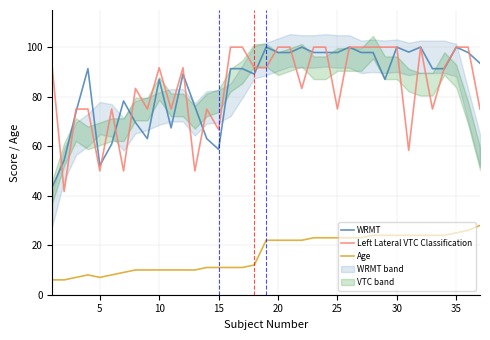

Reading right to left, what are all the values shown in this chart?

WRMT: 93.5	97.8	100.0	91.3	91.3	100.0	98.0	100.0	87.0	97.8	97.8	100.0	97.8	97.8	97.8	100.0	97.8	97.8	100.0	89.1	91.3	91.3	58.7	63.0	76.1	89.1	67.4	87.0	63.0	69.6	78.3	60.9	52.2	91.3	73.9	54.4	43.5
Left Lateral VTC Classification: 75.0	100.0	100.0	91.7	75.0	100.0	58.3	100.0	100.0	100.0	100.0	100.0	75.0	100.0	100.0	83.3	100.0	100.0	91.7	91.7	100.0	100.0	66.7	75.0	50.0	91.7	75.0	91.7	75.0	83.3	50.0	75.0	50.0	75.0	75.0	41.7	91.7
Age: 28.0	26.0	25.0	24.0	24.0	24.0	24.0	24.0	24.0	24.0	23.0	23.0	23.0	23.0	23.0	22.0	22.0	22.0	22.0	12.0	11.0	11.0	11.0	11.0	10.0	10.0	10.0	10.0	10.0	10.0	9.0	8.0	7.0	8.0	7.0	6.0	6.0